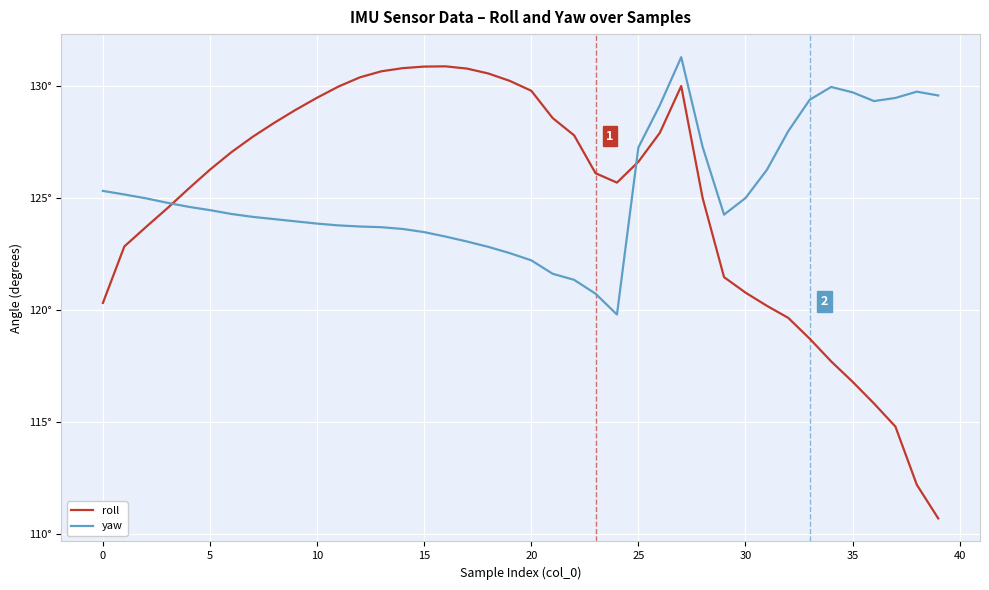

Which category has the lowest value across all series?

39